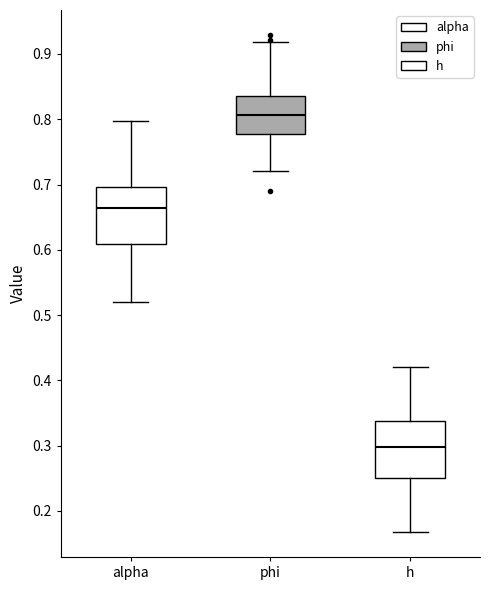

Reading left to right, transcribe this box plot: for each box, give where its median line is, the range the box spans, and where its two whiskers end, as read against the y-axis. The values are not printed on the chart, so give them approximately, as read against the axis.

alpha: median 0.66, box 0.61 to 0.70, whiskers 0.52 to 0.80
phi: median 0.81, box 0.78 to 0.83, whiskers 0.72 to 0.92
h: median 0.30, box 0.25 to 0.34, whiskers 0.17 to 0.42